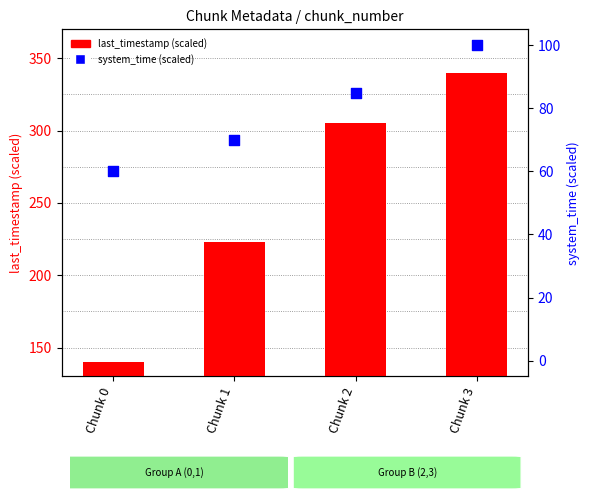

Is the value of system_time (scaled) at Chunk 1 greater than the value of last_timestamp (scaled) at Chunk 3?

No